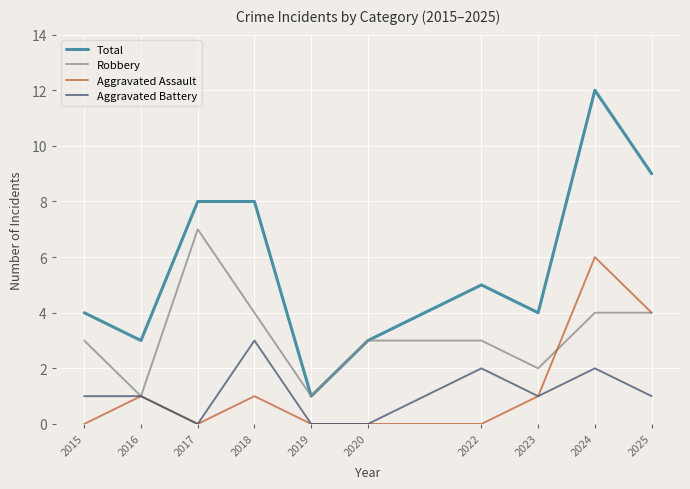

Reading left to right, transcribe all the data shown in this chart.

Total: 4	3	8	8	1	3	5	4	12	9
Robbery: 3	1	7	4	1	3	3	2	4	4
Aggravated Assault: 0	1	0	1	0	0	0	1	6	4
Aggravated Battery: 1	1	0	3	0	0	2	1	2	1